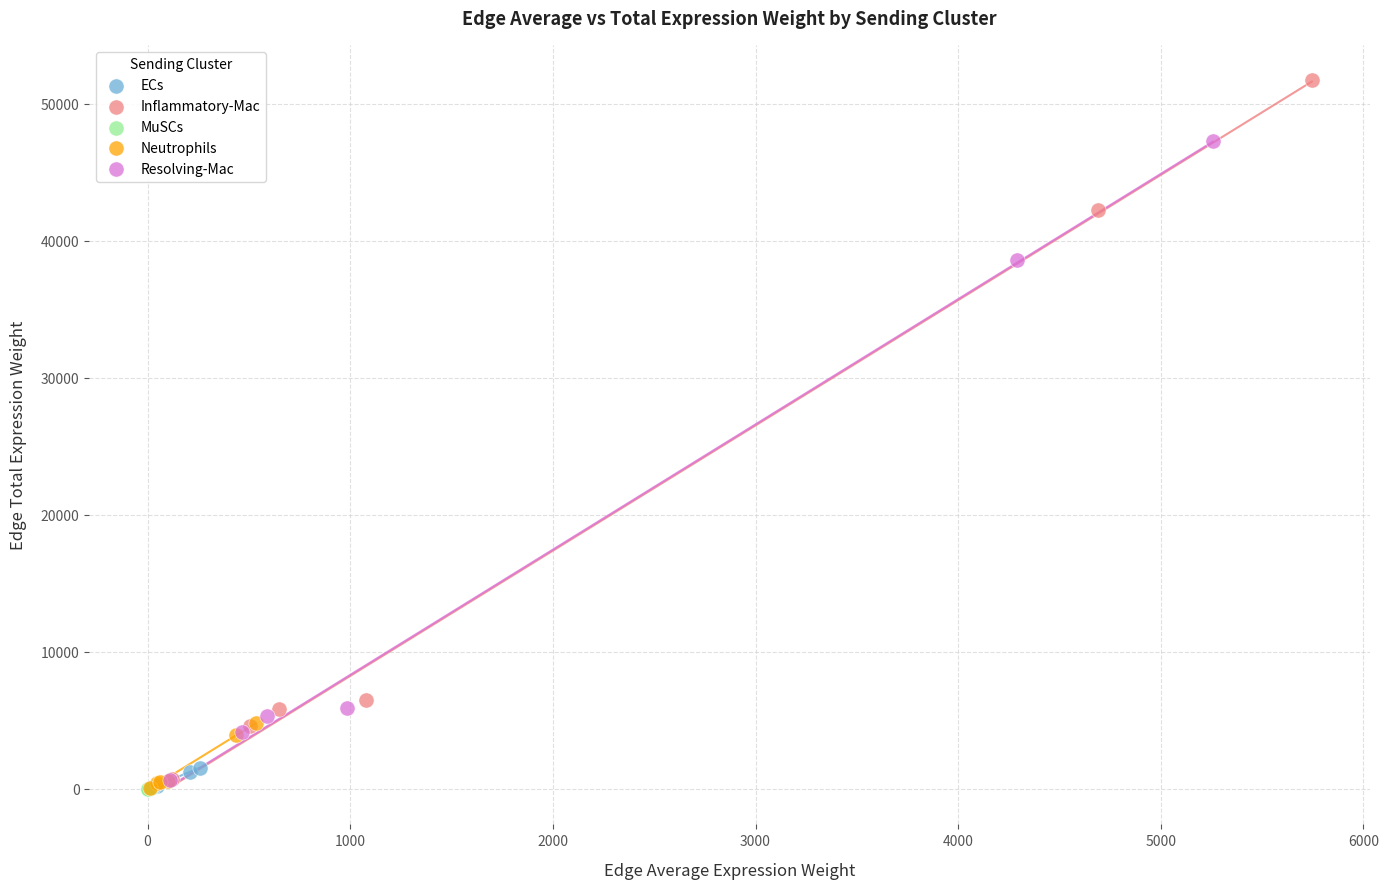

Which series has the largest Y range (max minus min)?

Inflammatory-Mac